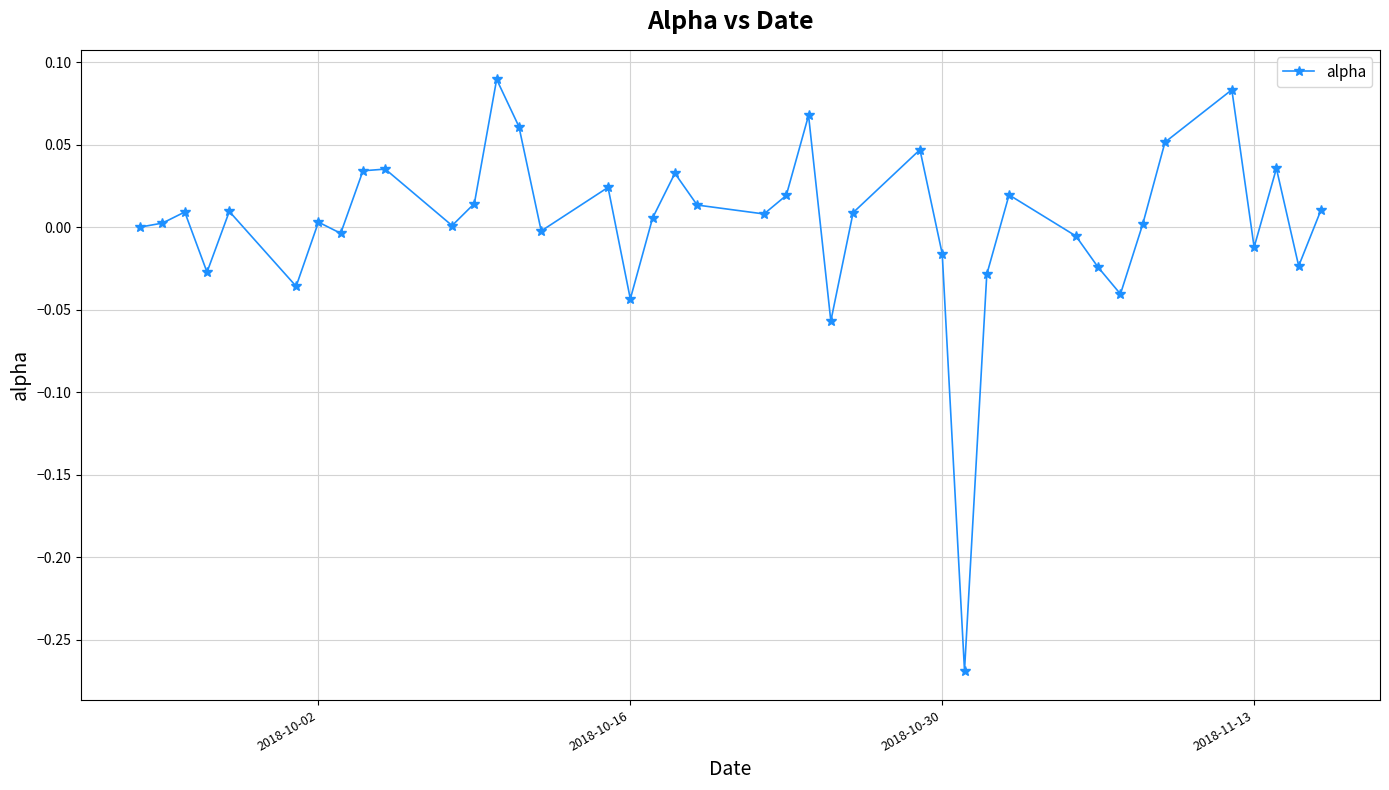

What is the difference between the maximum and minimum values?

0.4